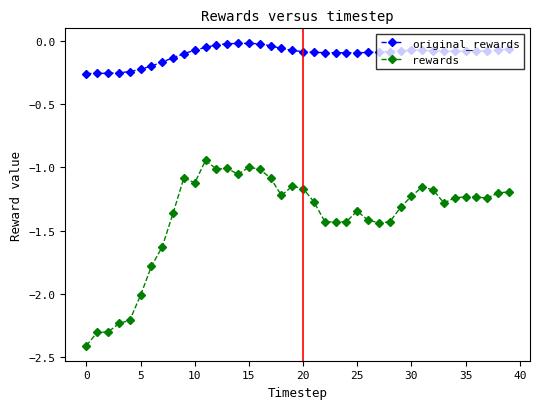

Rank the series by their average value, from highest to lowest.

original_rewards, rewards